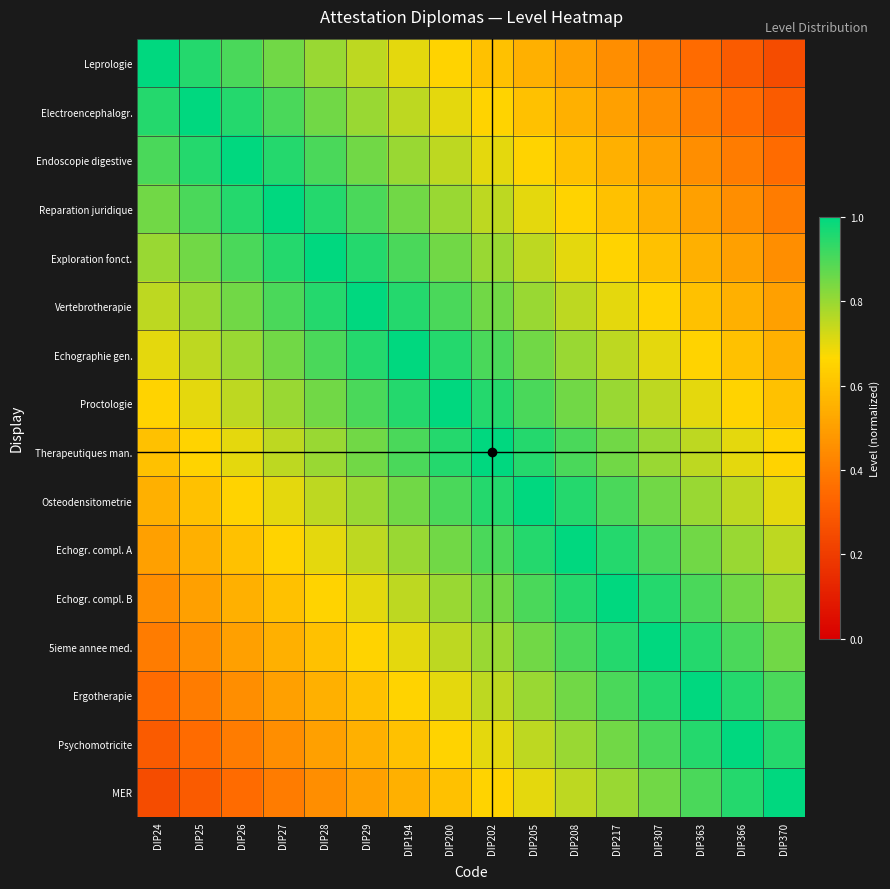

What is the maximum value shown in the chart?

1.0